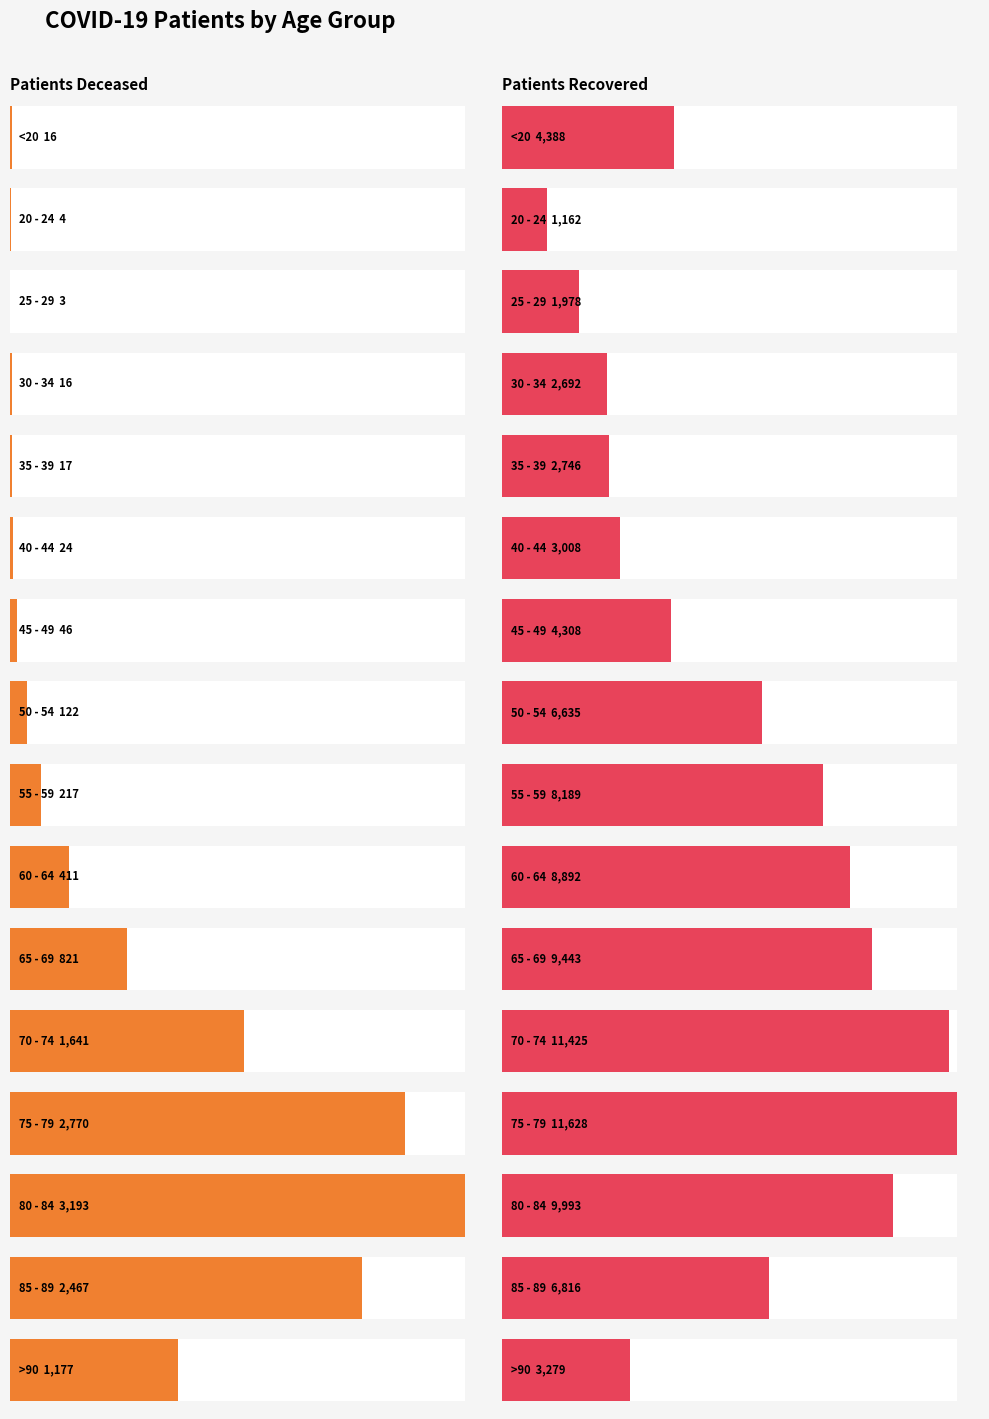

Is the value of patients_recovered at 75 - 79 greater than the value of patients_deceased at 20 - 24?

Yes